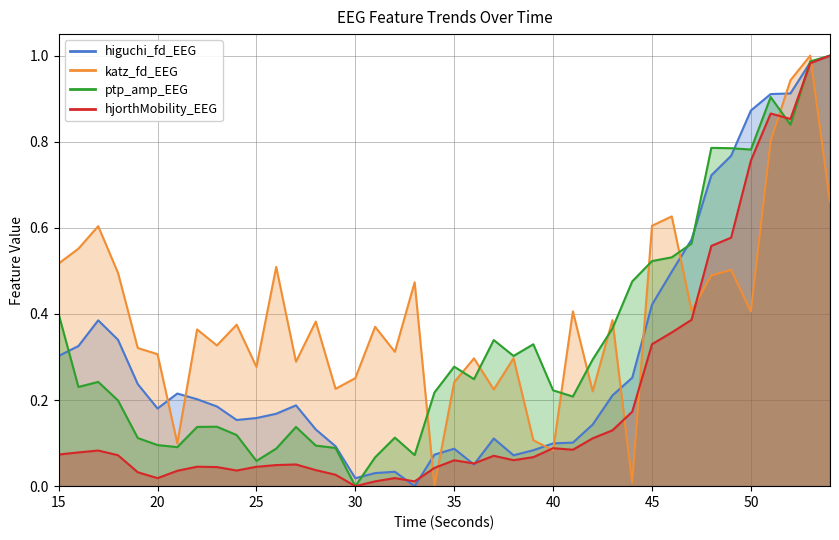

Where is the first local maximum for higuchi_fd_EEG?

17